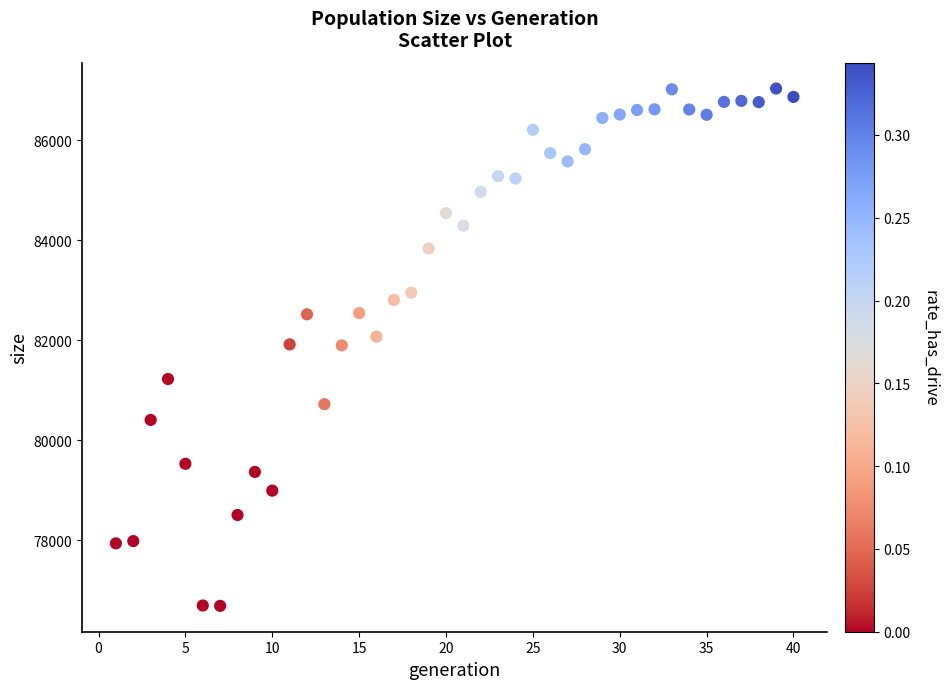

What is the range of Y values (max minus min)?

10345